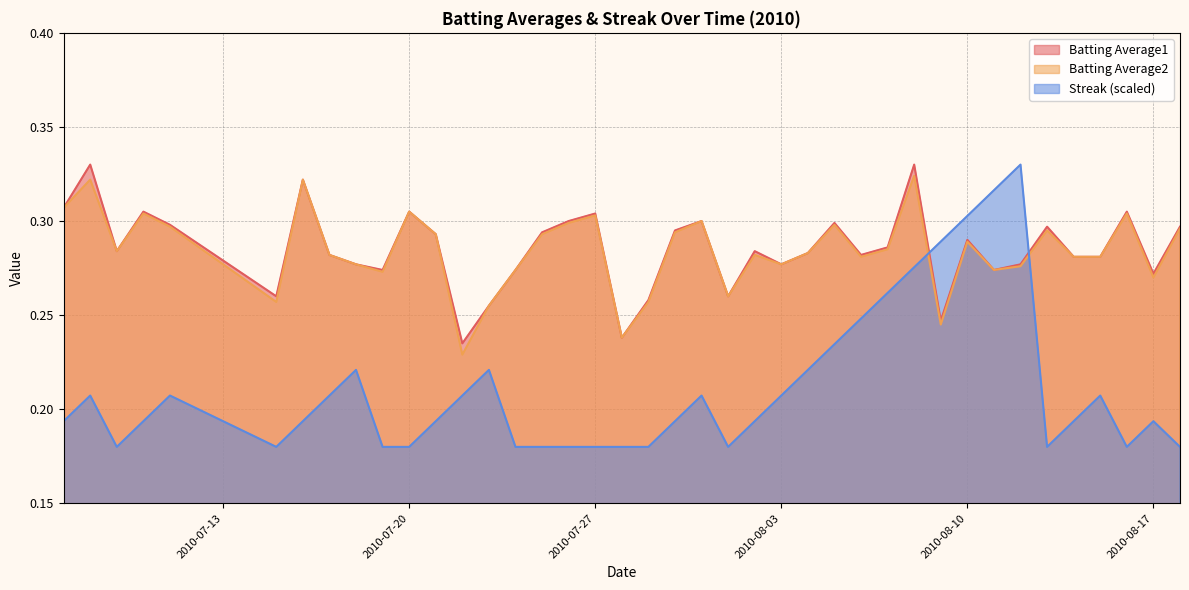

True or false: Batting Average1 has more than 0 points higher than both neighbors.

True